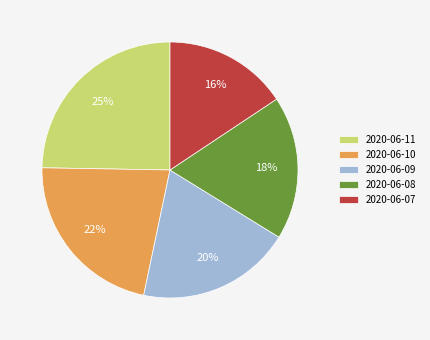

The 2020-06-11 slice represents 32% of the pie. True or false?

False